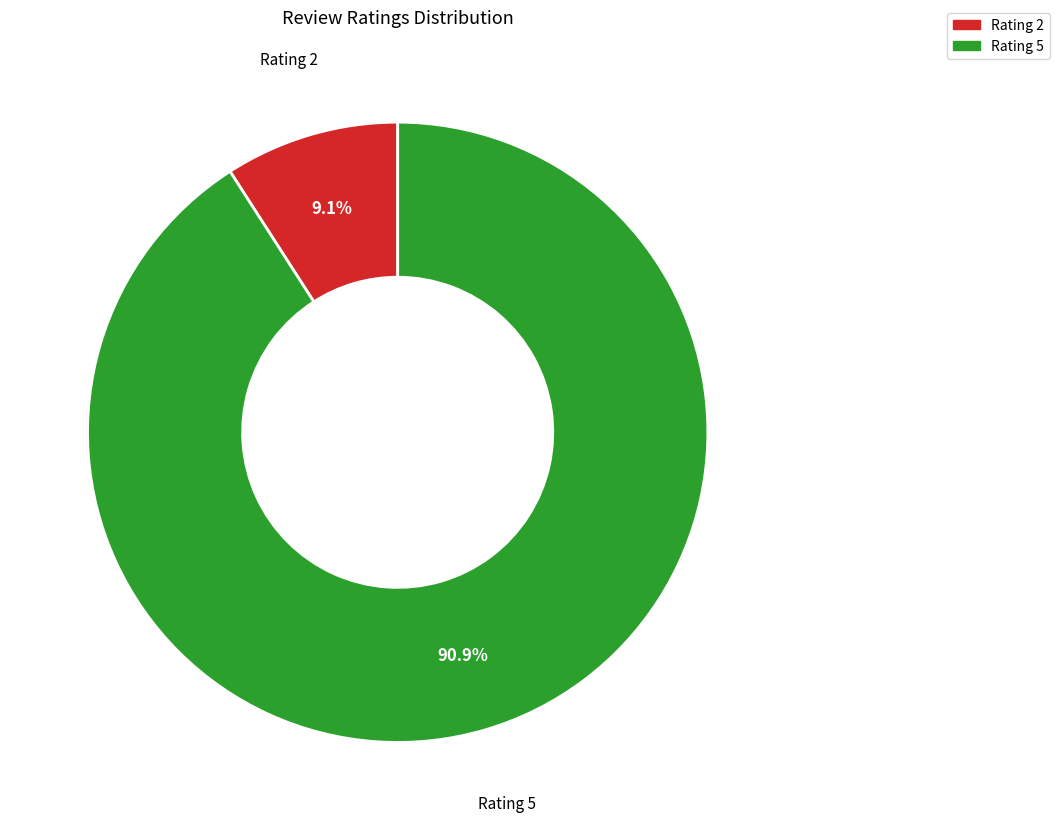

Is there a majority slice in this chart?

Yes